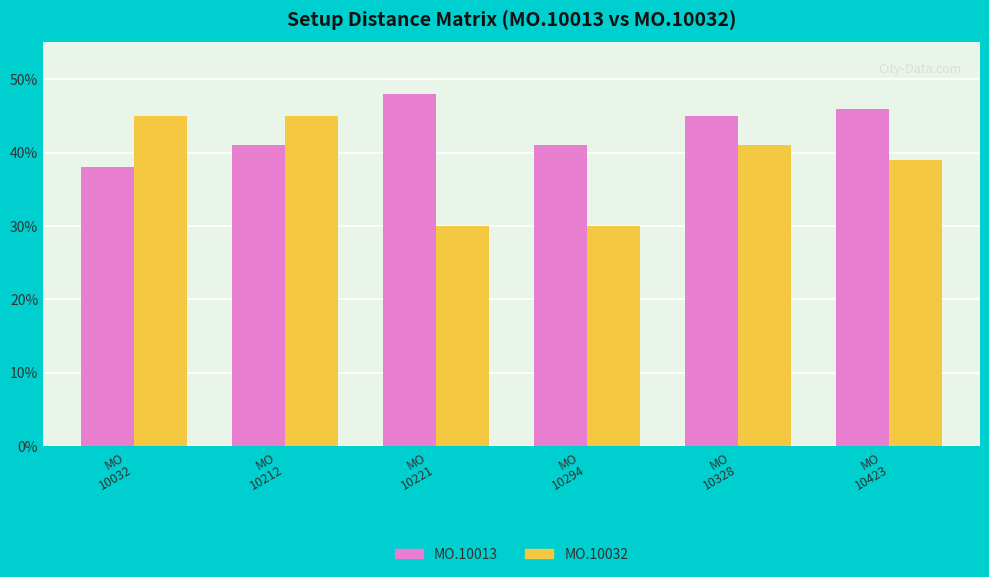

Rank the series at MO
10423 from lowest to highest value.

MO.10032, MO.10013